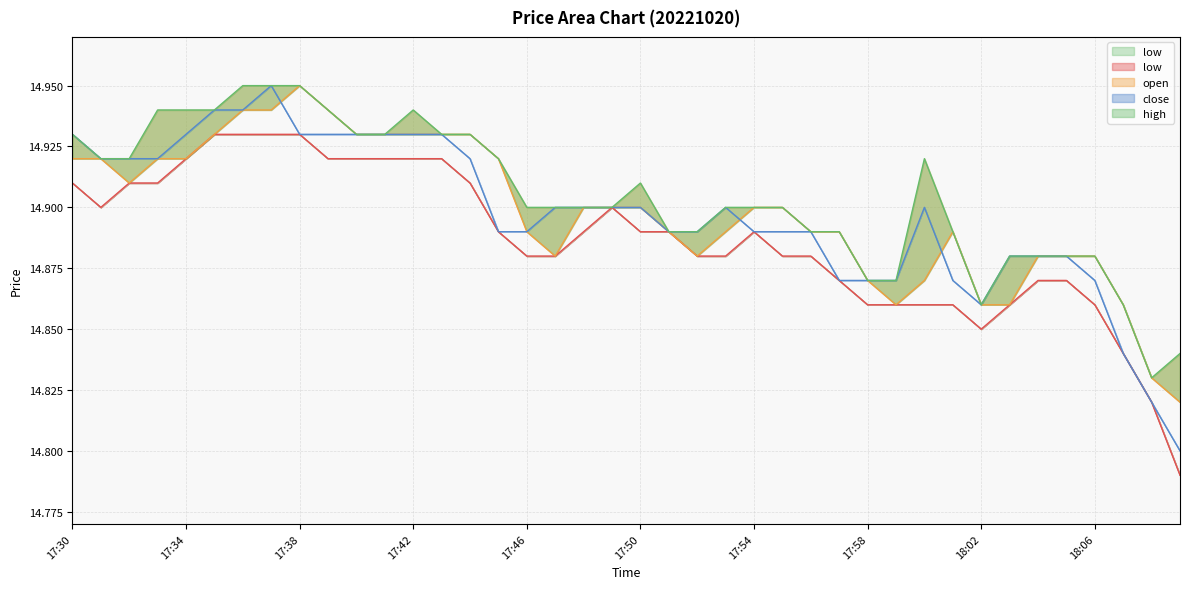

Reading right to left, what are all the values shown in this chart?

high: 14.8	14.8	14.9	14.9	14.9	14.9	14.9	14.9	14.9	14.9	14.9	14.9	14.9	14.9	14.9	14.9	14.9	14.9	14.9	14.9	14.9	14.9	14.9	14.9	14.9	14.9	14.9	14.9	14.9	14.9	14.9	14.9	14.9	14.9	14.9	14.9	14.9	14.9	14.9	14.9
close: 14.8	14.8	14.8	14.9	14.9	14.9	14.9	14.9	14.9	14.9	14.9	14.9	14.9	14.9	14.9	14.9	14.9	14.9	14.9	14.9	14.9	14.9	14.9	14.9	14.9	14.9	14.9	14.9	14.9	14.9	14.9	14.9	14.9	14.9	14.9	14.9	14.9	14.9	14.9	14.9
open: 14.8	14.8	14.9	14.9	14.9	14.9	14.9	14.9	14.9	14.9	14.9	14.9	14.9	14.9	14.9	14.9	14.9	14.9	14.9	14.9	14.9	14.9	14.9	14.9	14.9	14.9	14.9	14.9	14.9	14.9	14.9	14.9	14.9	14.9	14.9	14.9	14.9	14.9	14.9	14.9
low: 14.8	14.8	14.8	14.9	14.9	14.9	14.9	14.8	14.9	14.9	14.9	14.9	14.9	14.9	14.9	14.9	14.9	14.9	14.9	14.9	14.9	14.9	14.9	14.9	14.9	14.9	14.9	14.9	14.9	14.9	14.9	14.9	14.9	14.9	14.9	14.9	14.9	14.9	14.9	14.9